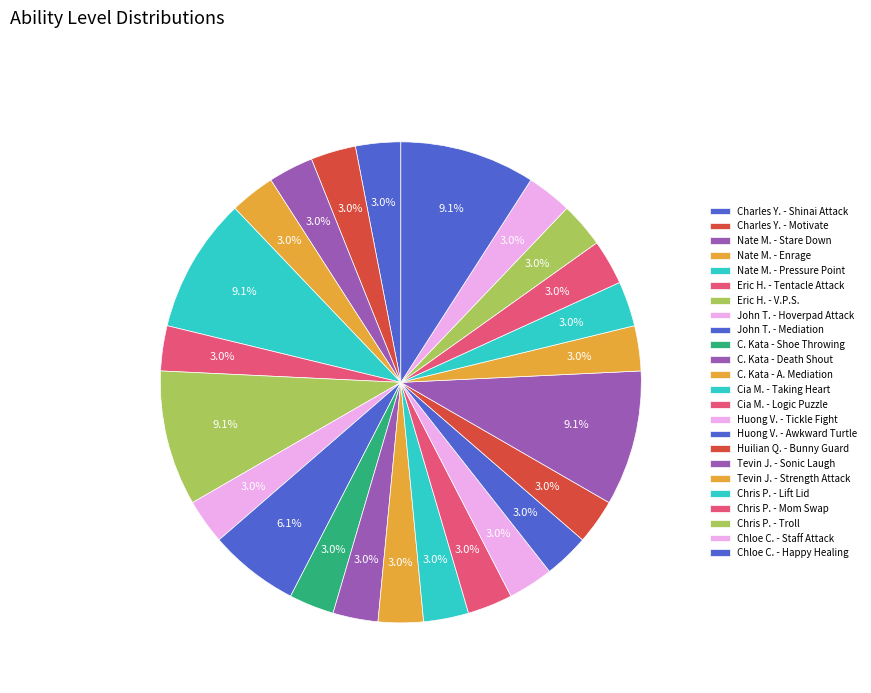

How much of the chart is everything except Eric H. - Tentacle Attack?

97.0%